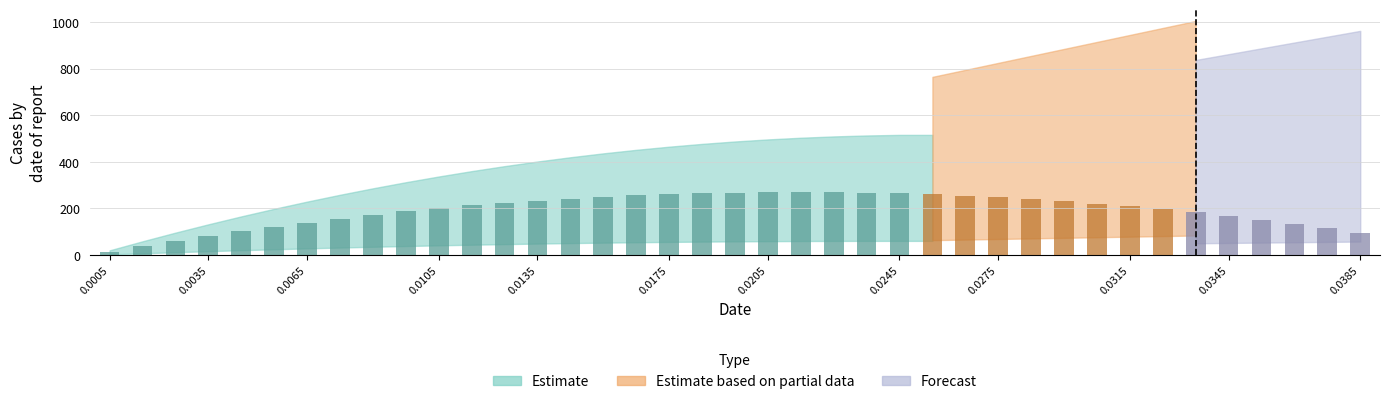

What is the difference between the maximum and minimum values?

257.7